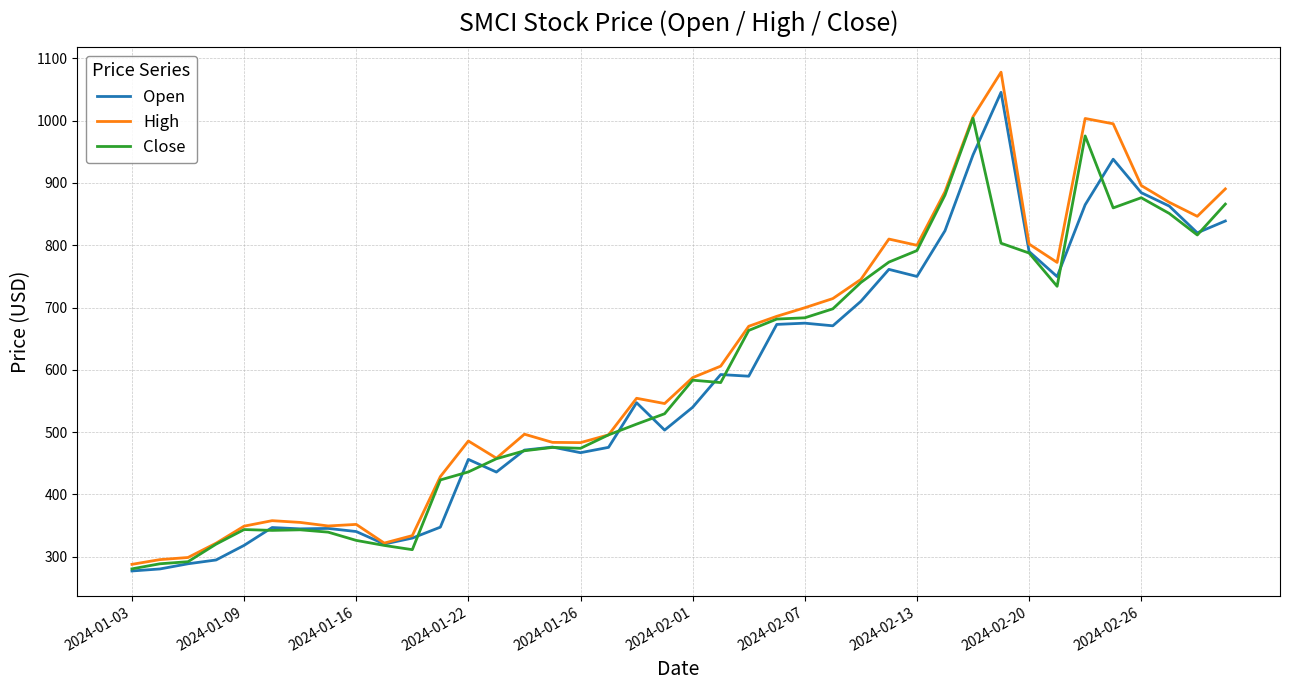

Which series has the widest spread of values?

High